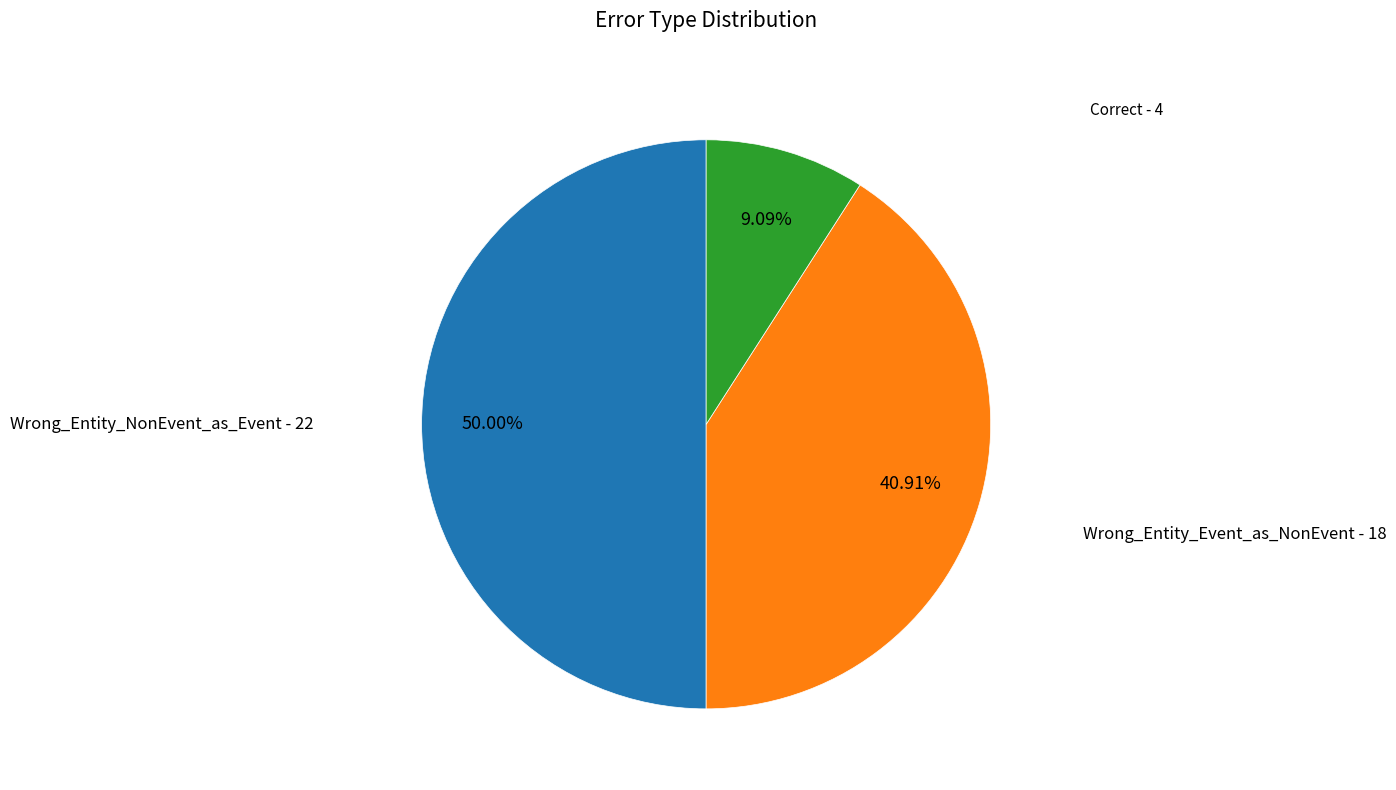

Count the number of slices in the pie.

3